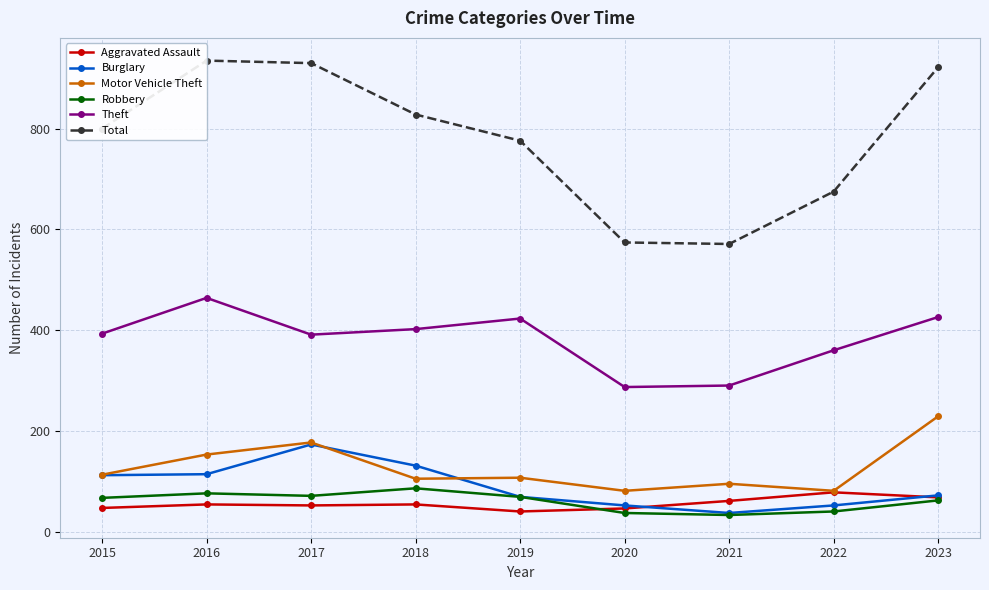

What is the average value of the Aggravated Assault series?

56